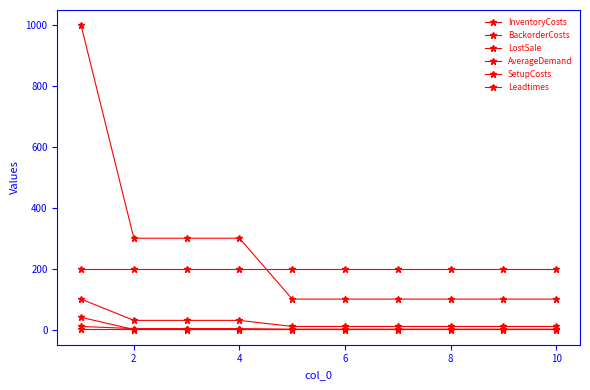

True or false: InventoryCosts and SetupCosts intersect in this chart.

False